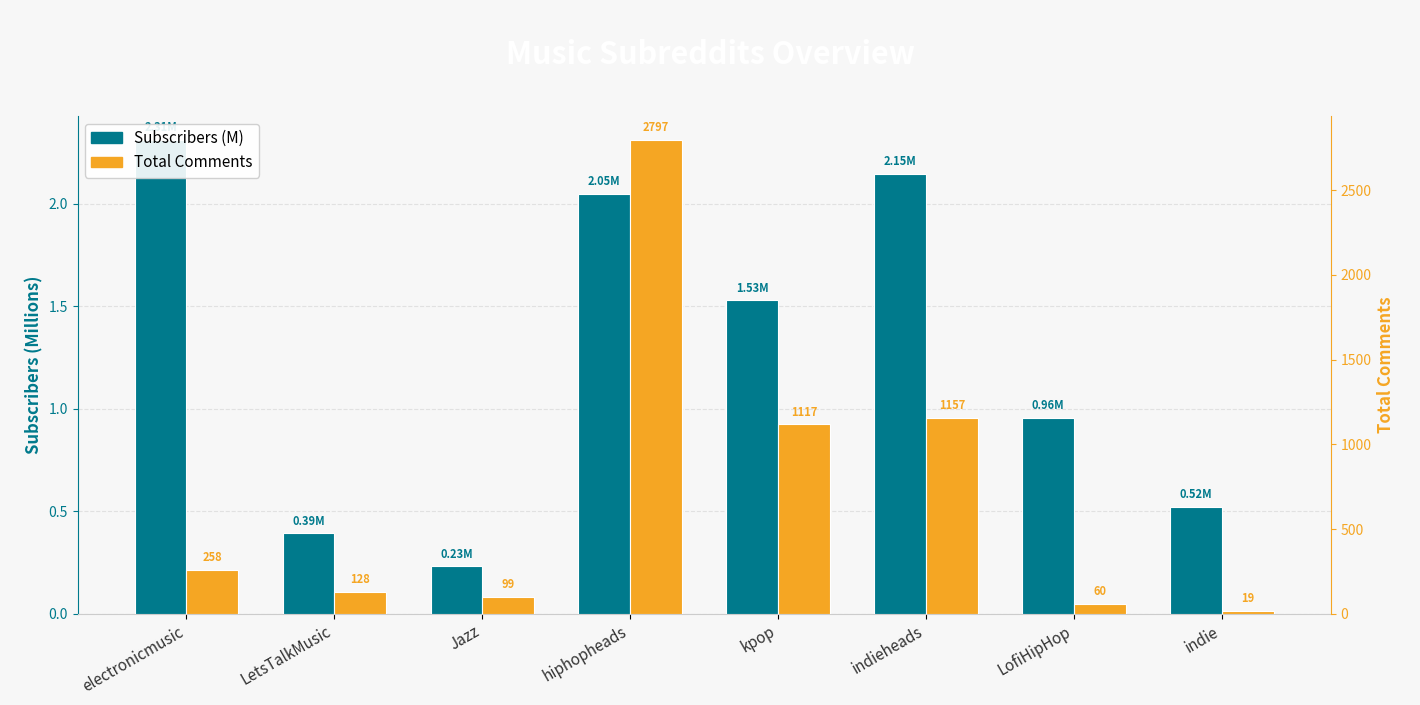

Read the Subscribers (M) value at LofiHipHop.

1.0